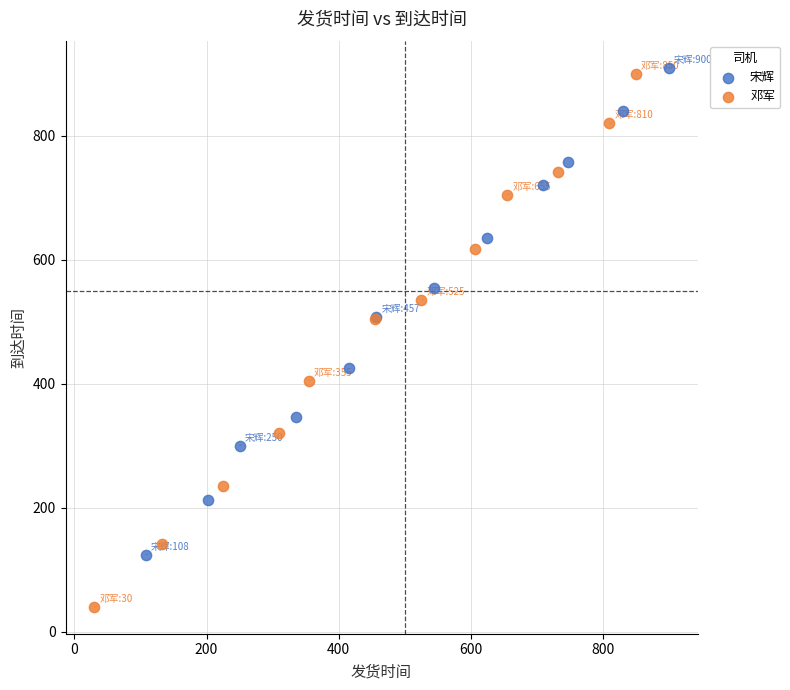

Which series has the largest Y range (max minus min)?

邓军